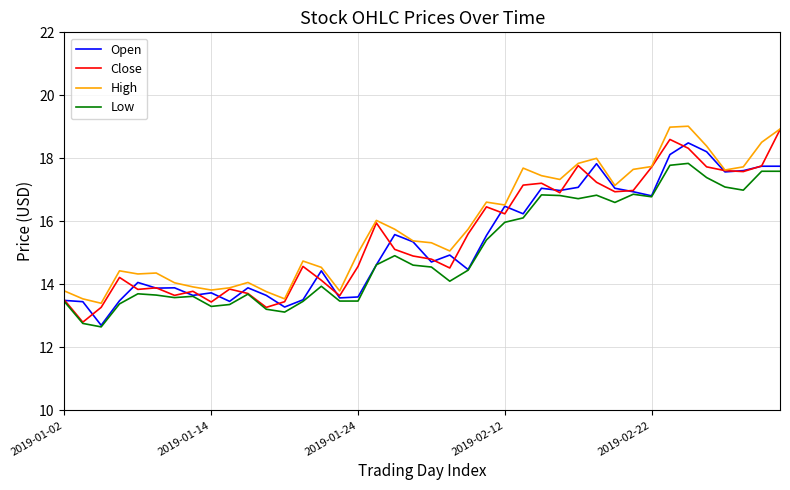

Does the chart display data point markers on the line(s)?

No